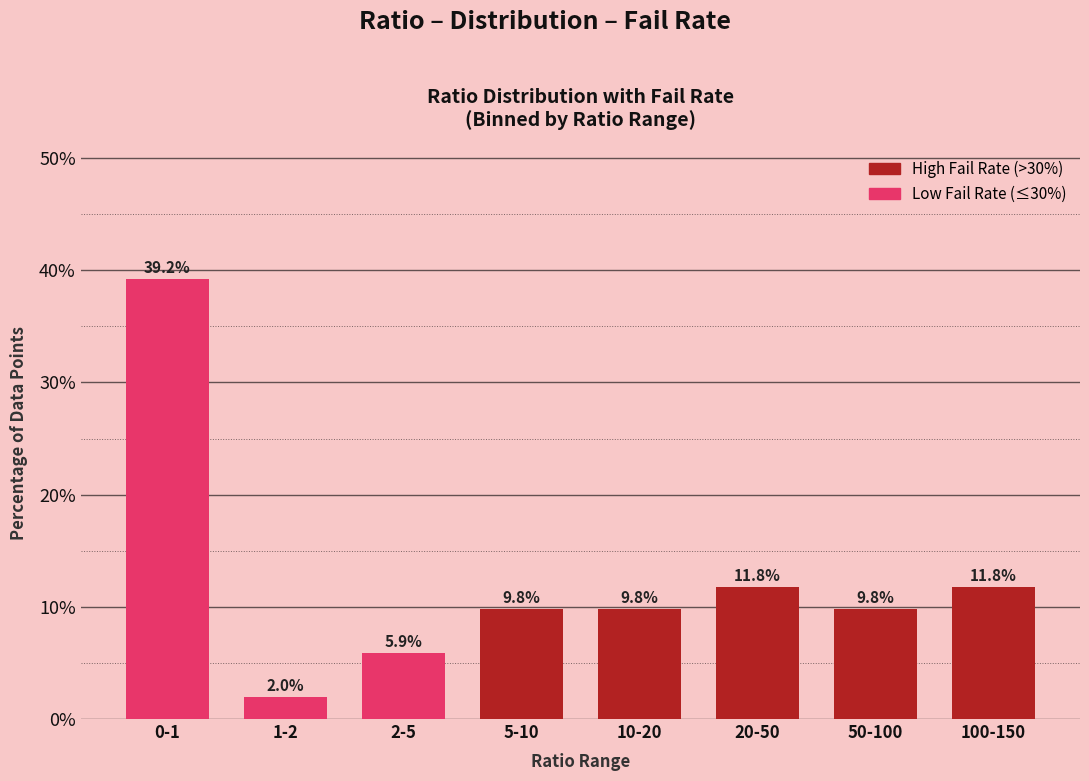

Reading left to right, transcribe all the data shown in this chart.

0-1=39.2	1-2=2.0	2-5=5.9	5-10=9.8	10-20=9.8	20-50=11.8	50-100=9.8	100-150=11.8